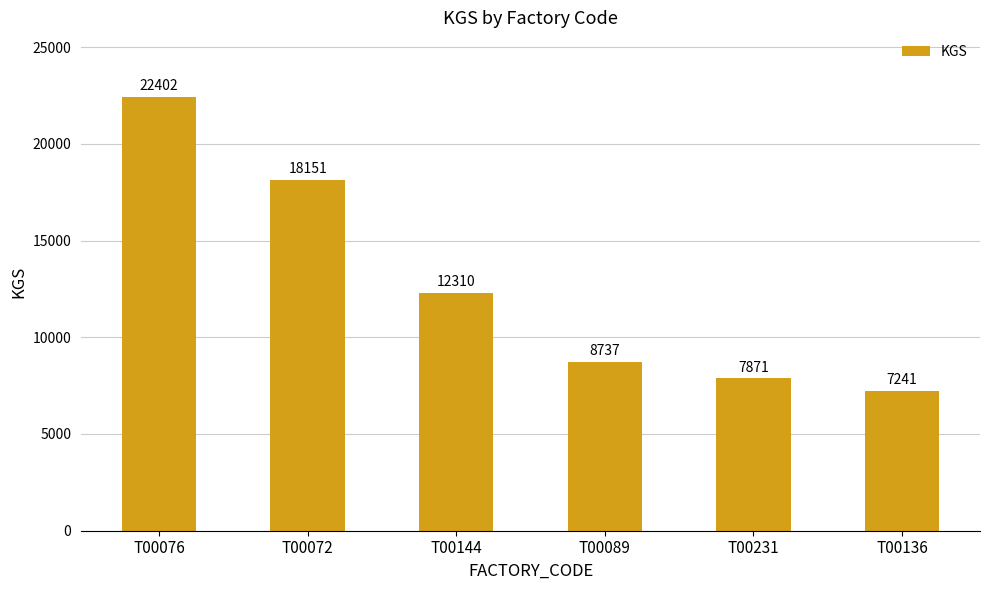

What is the smallest value displayed?

7241